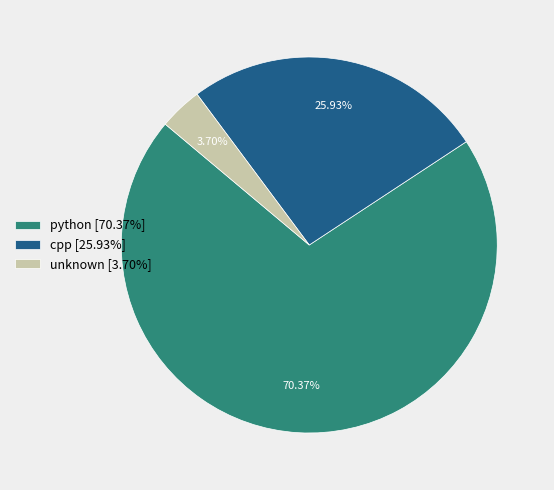

Rank the categories by value from lowest to highest.

unknown [3.70%], cpp [25.93%], python [70.37%]